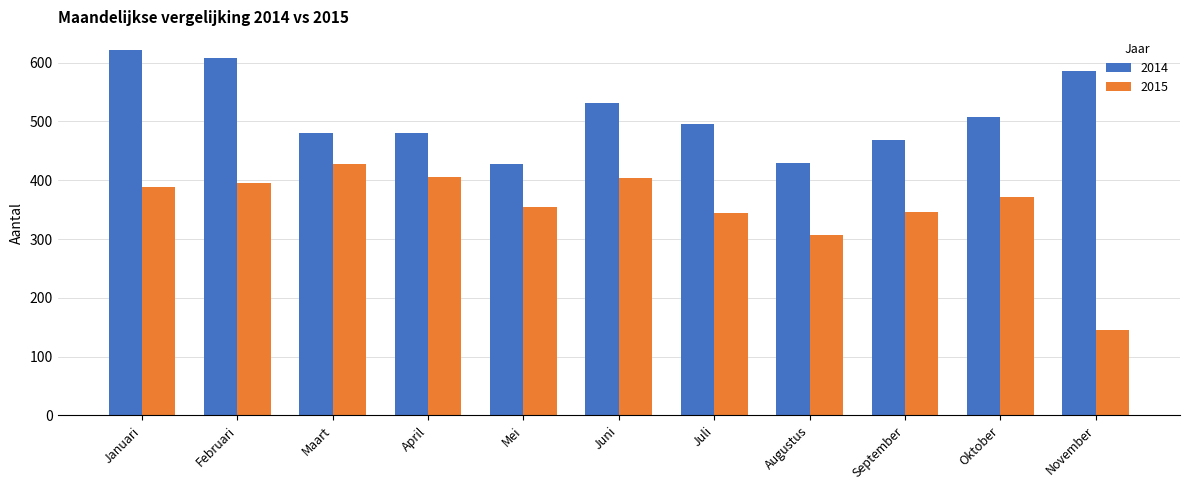

At how many categories does at least one series exceed 367?

11